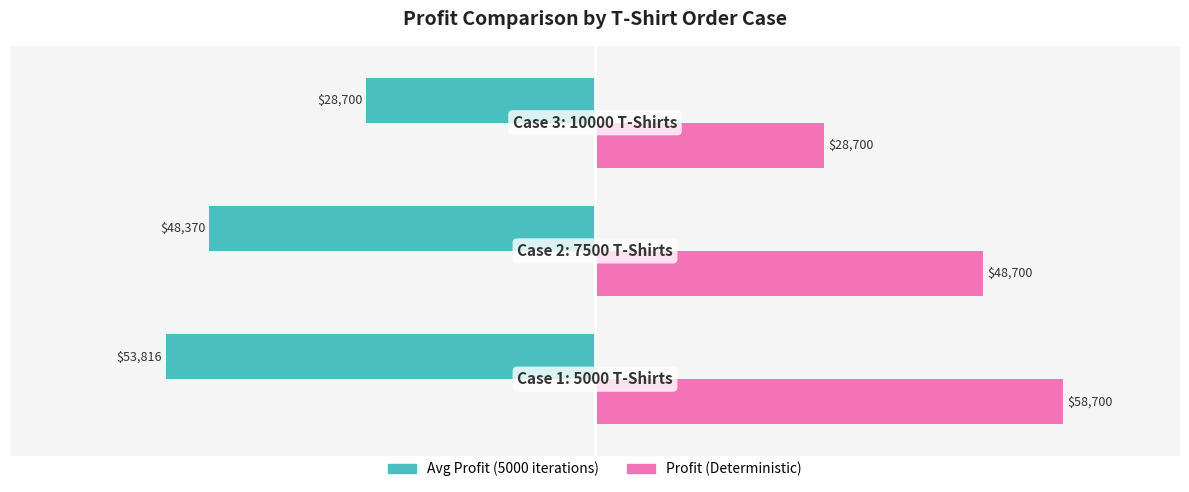

What is the difference between the maximum and minimum values in the Avg Profit (5000 iterations) series?

25115.6